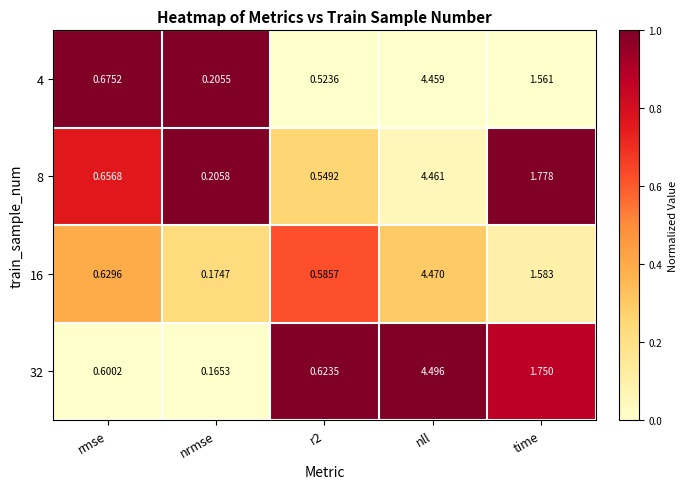

Which category has the lowest value in the 8 series?

nrmse